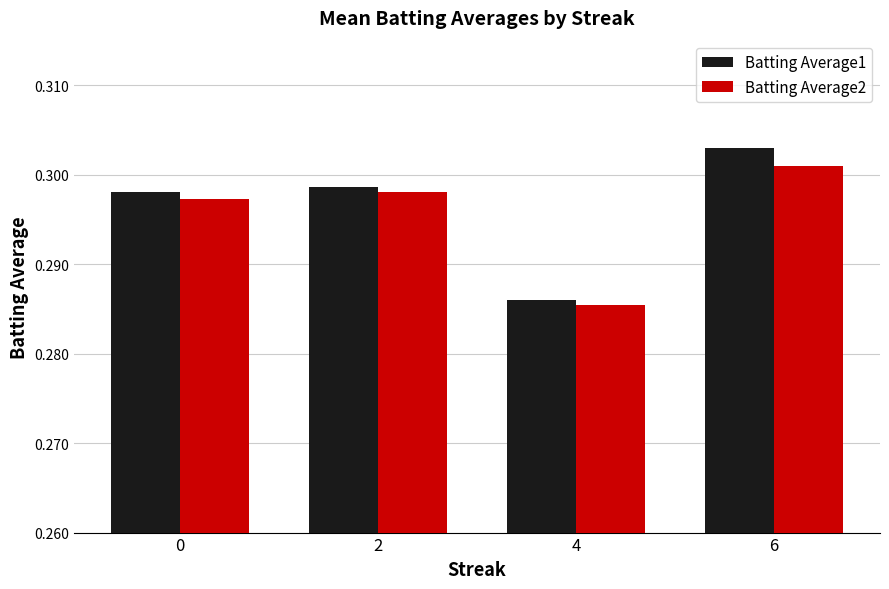

At how many categories does at least one series exceed 0?

4